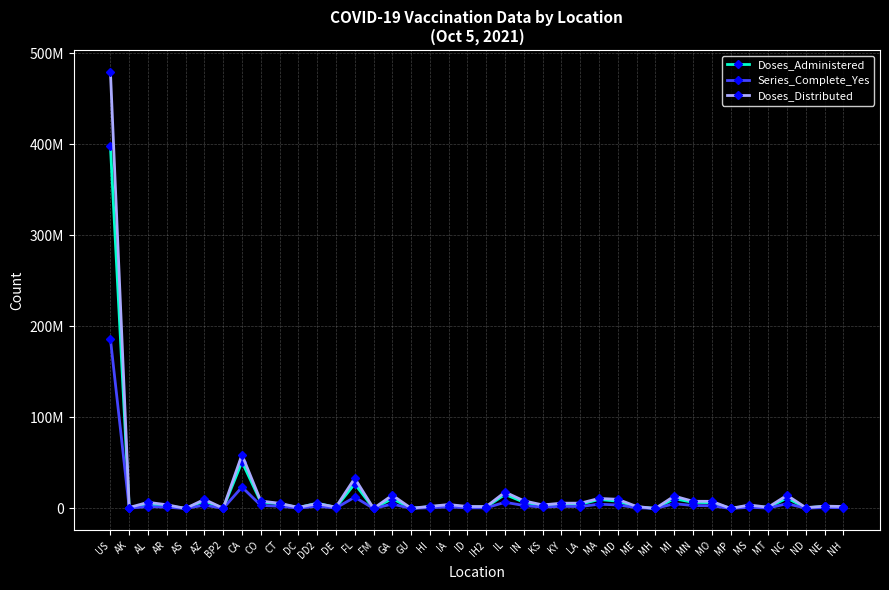

What are all the series names shown in the legend?

Doses_Administered, Series_Complete_Yes, Doses_Distributed